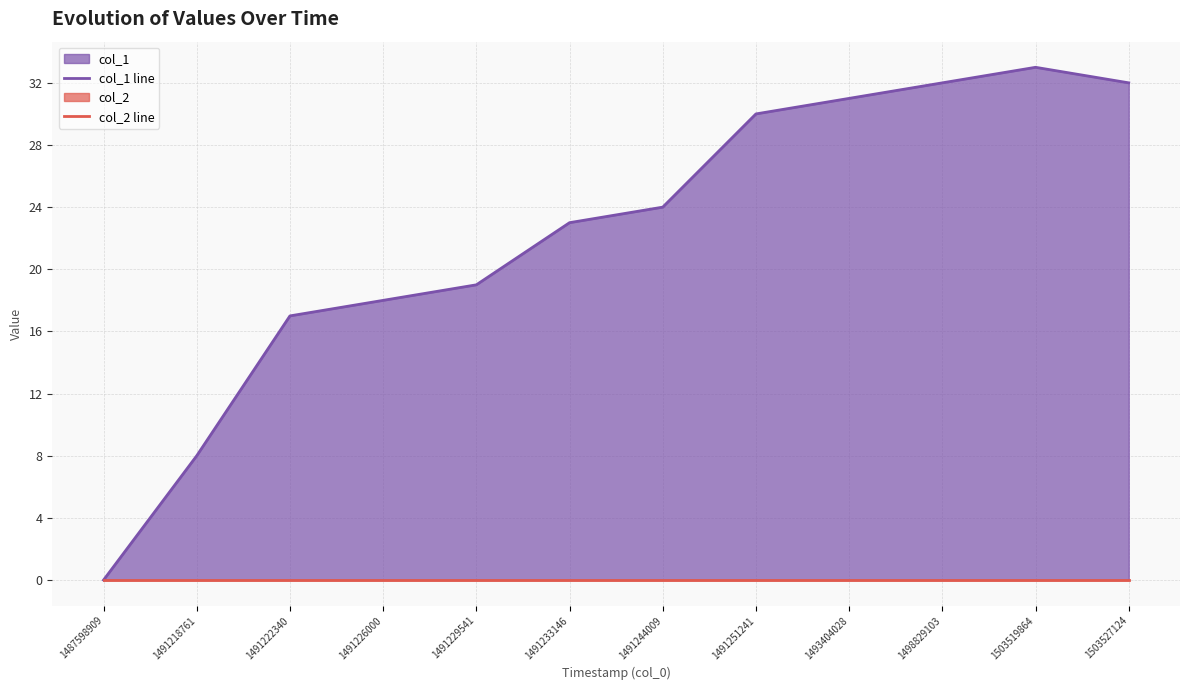

Is it true that col_1 line equals 14 at 1491244009?

False